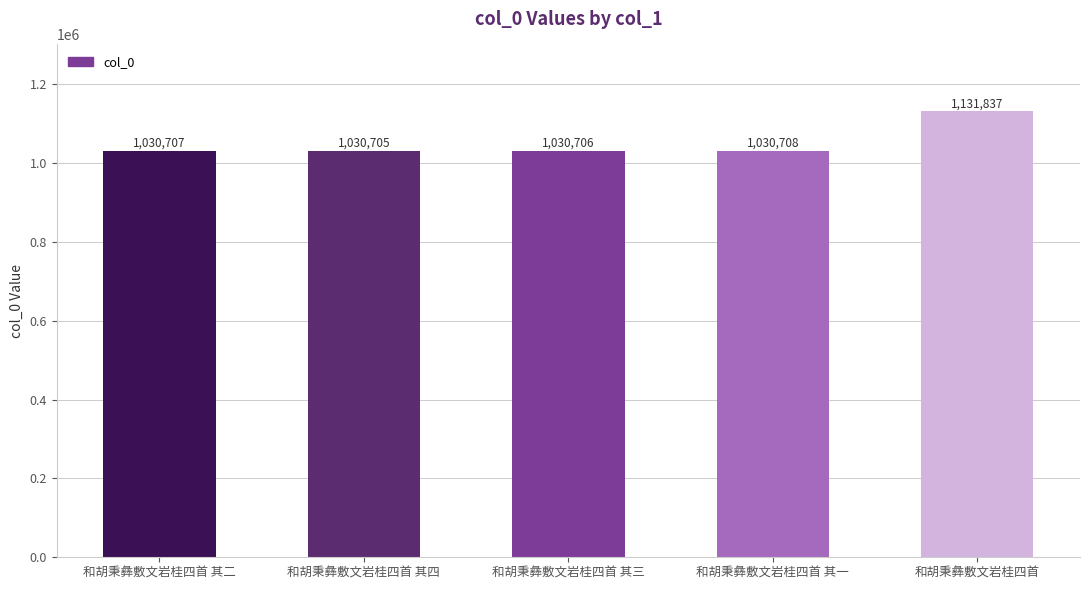

What is the difference between the values at 和胡秉彝敷文岩桂四首 and 和胡秉彝敷文岩桂四首 其四?

101132